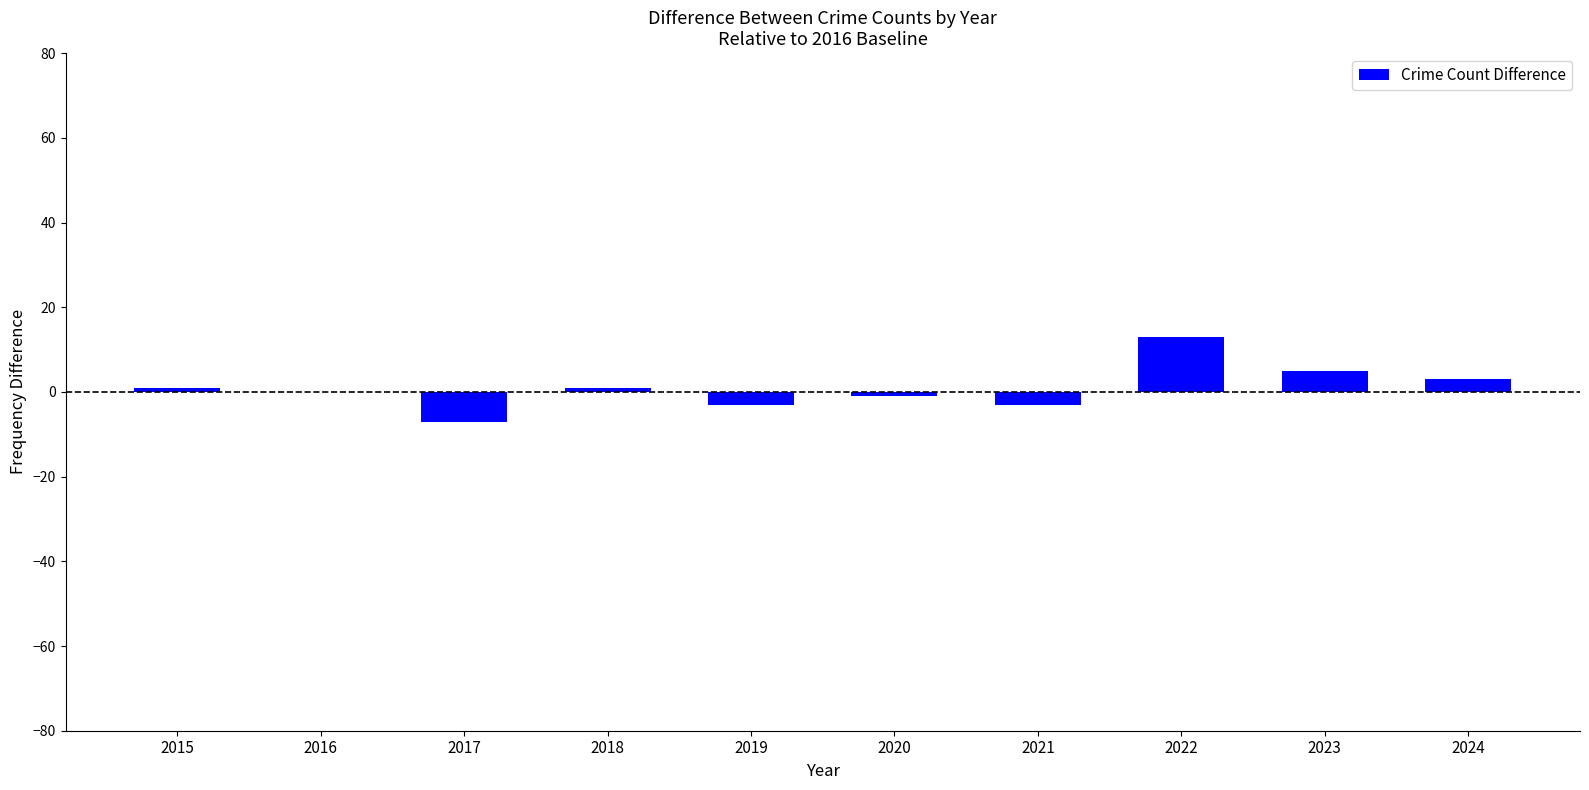

Count the number of categories in the chart.

10